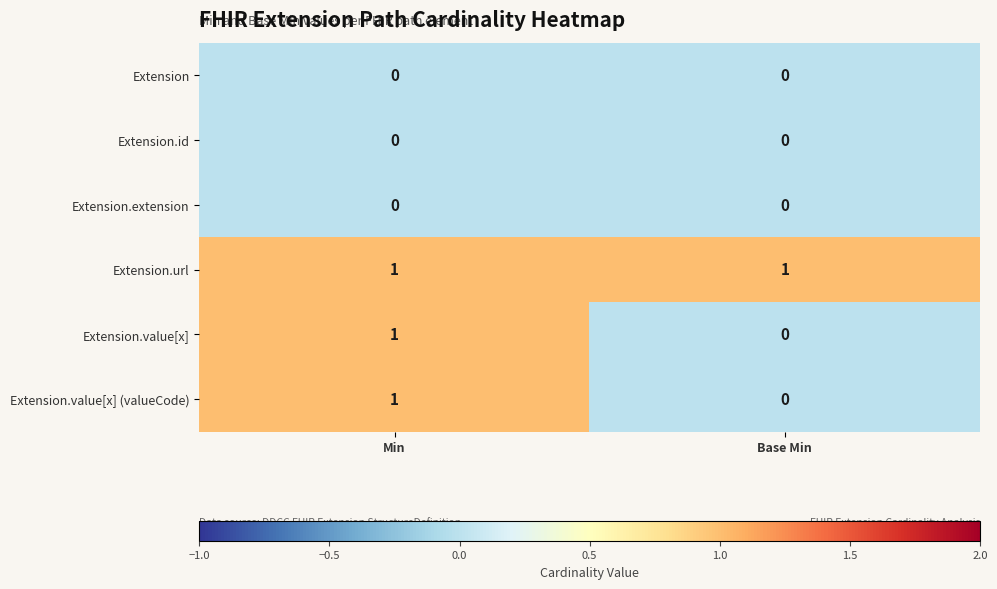

Count the number of data series in this chart.

6